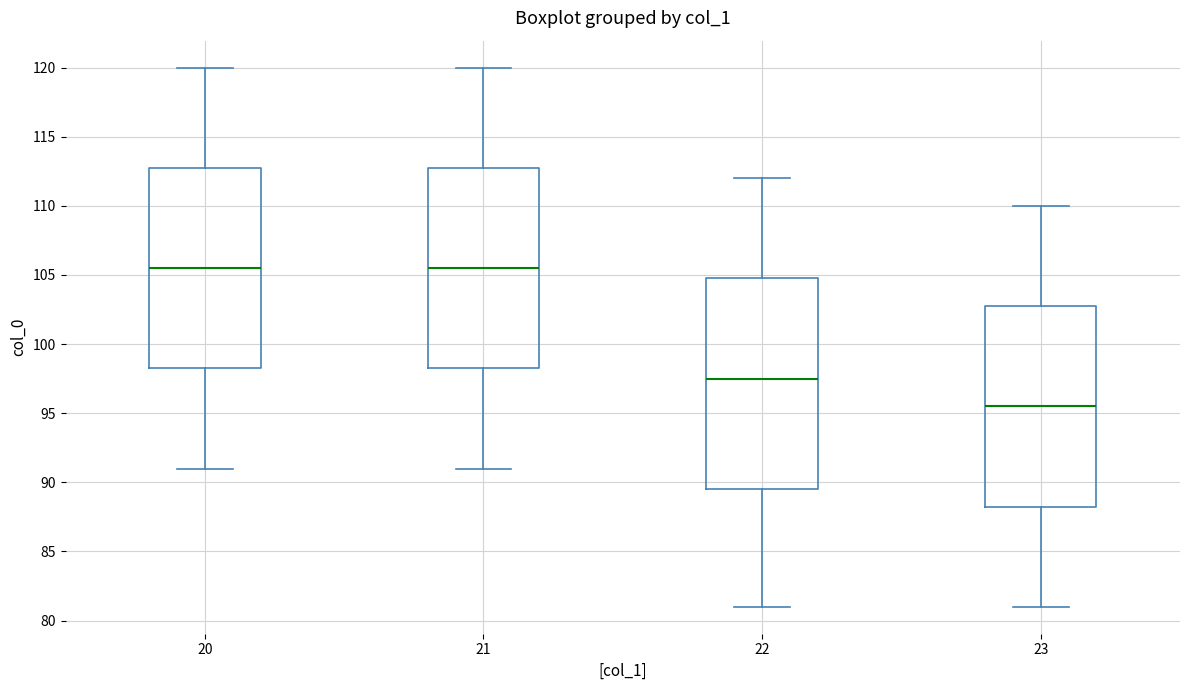

Reading left to right, read every box against the y-axis: the position of its median line, the range the box covers, and the ends of its whiskers. The values are not printed on the chart, so give them approximately, as read against the axis.

20: median 105.5, box 98.5 to 113.0, whiskers 91.0 to 120.0
21: median 105.5, box 98.5 to 113.0, whiskers 91.0 to 120.0
22: median 97.5, box 89.5 to 105.0, whiskers 81.0 to 112.0
23: median 95.5, box 88.5 to 103.0, whiskers 81.0 to 110.0